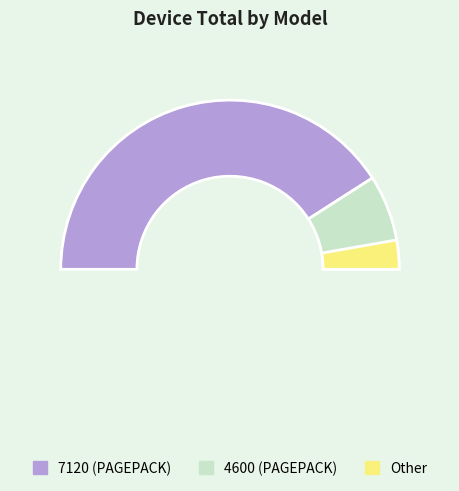

Count the number of slices in the pie.

2